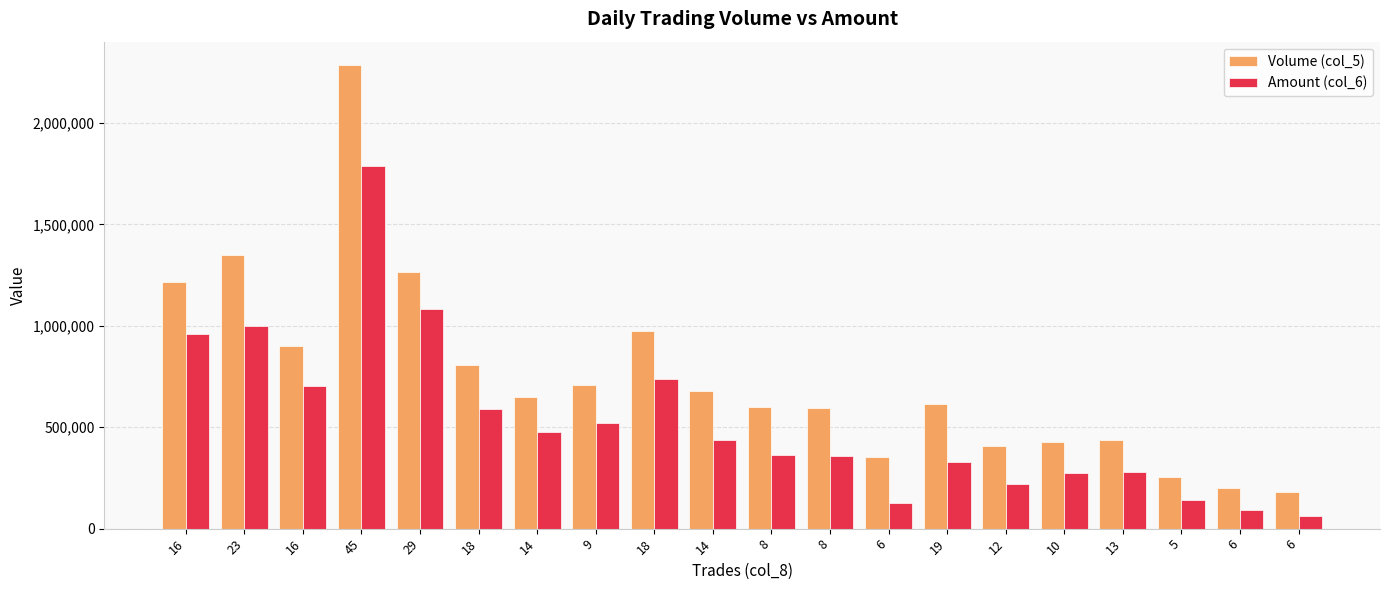

What are all the series names shown in the legend?

Volume (col_5), Amount (col_6)